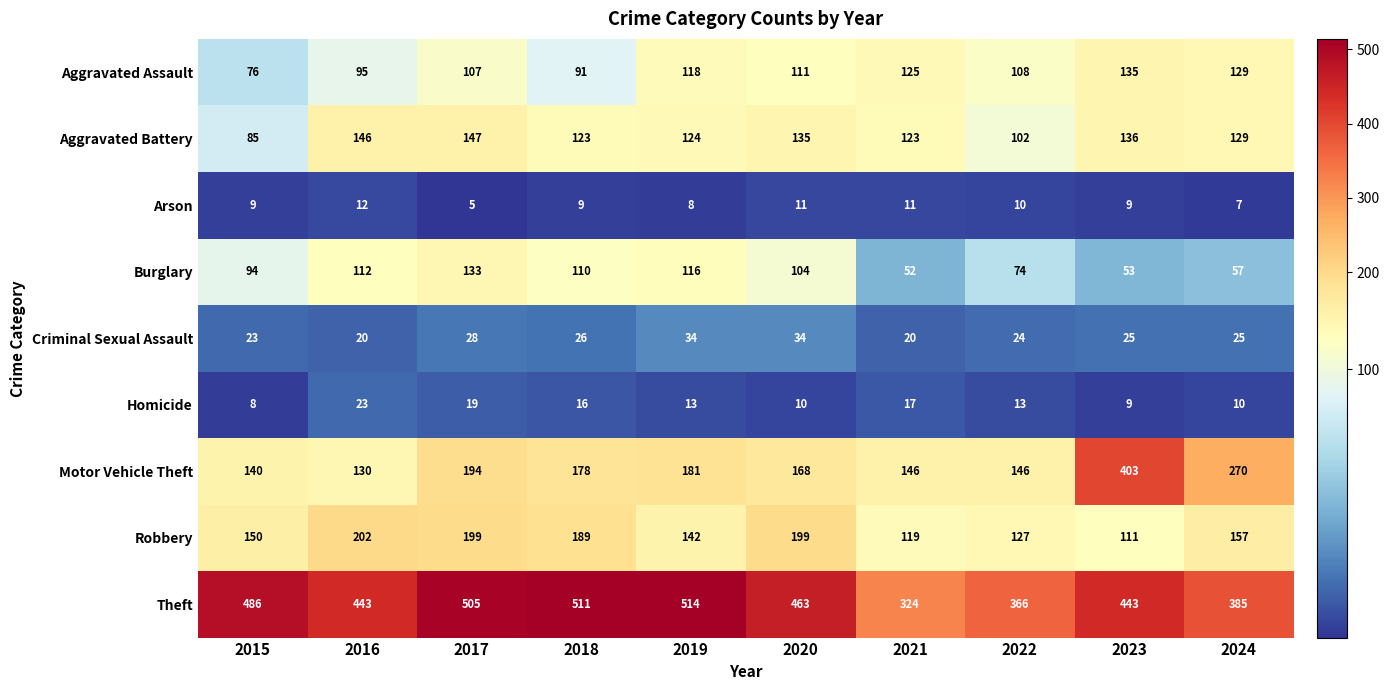

How many data points does each series have?

10